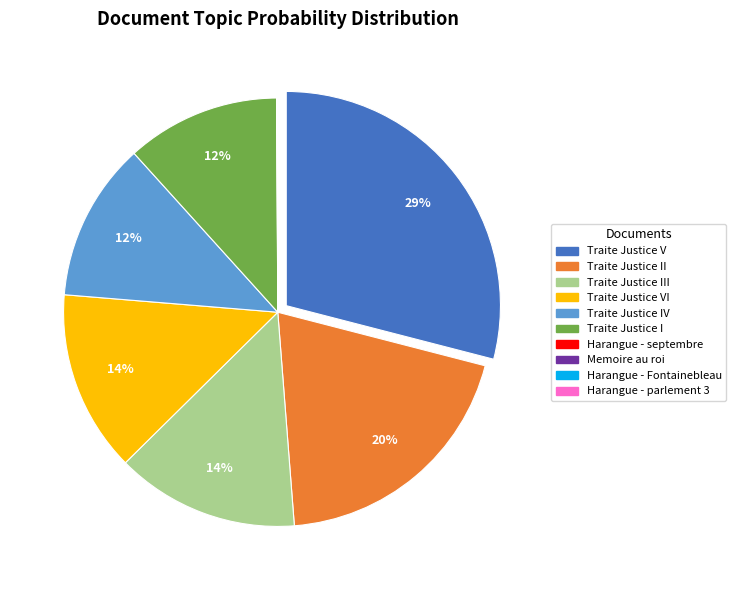

To the nearest percent, what is the average slice percentage?

10%